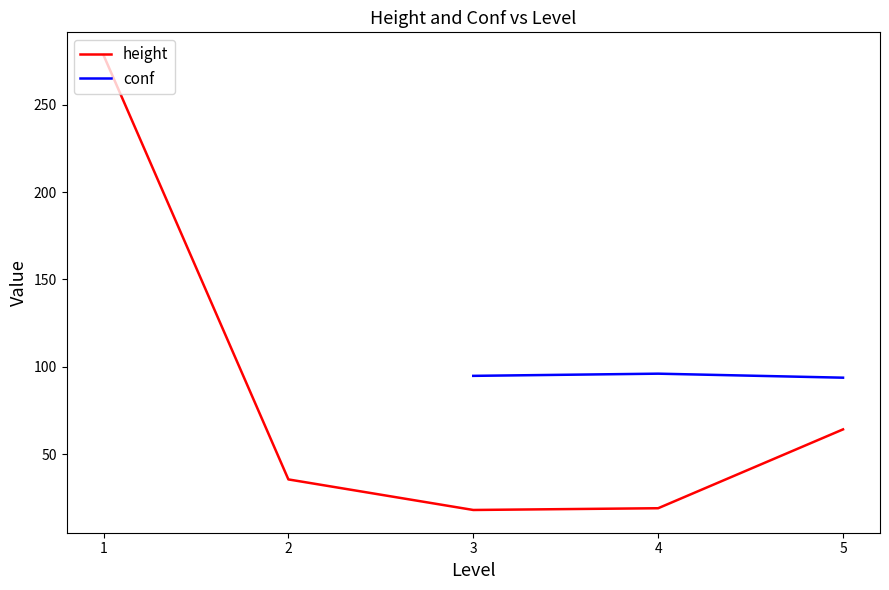

Which series has the largest total across all categories?

height